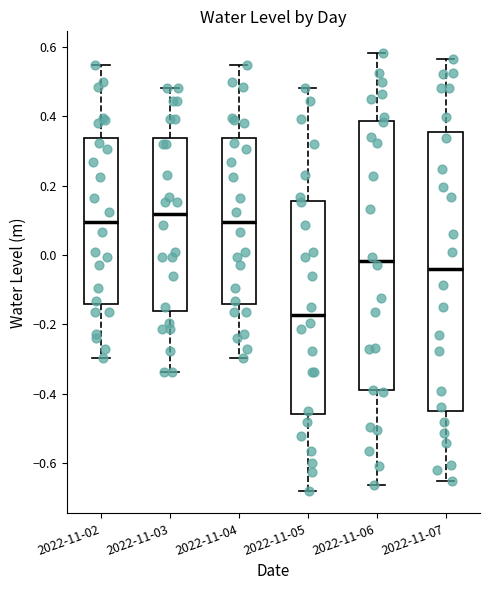

Where is the upper edge of the box for 2022-11-05 on the y-axis? The values are not printed on the chart, so give them approximately, as read against the axis.

0.16